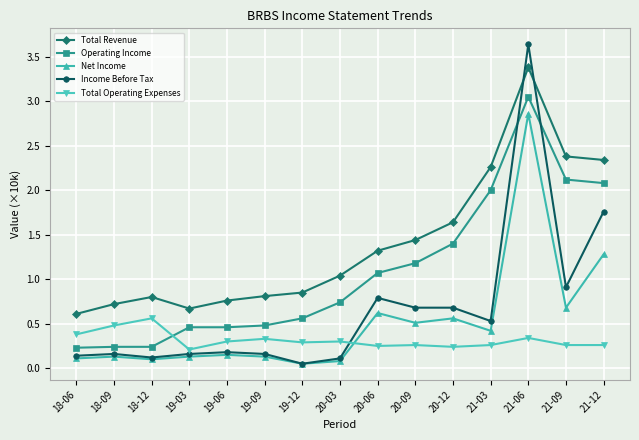

How many intersections are there between Income Before Tax and Operating Income?

2